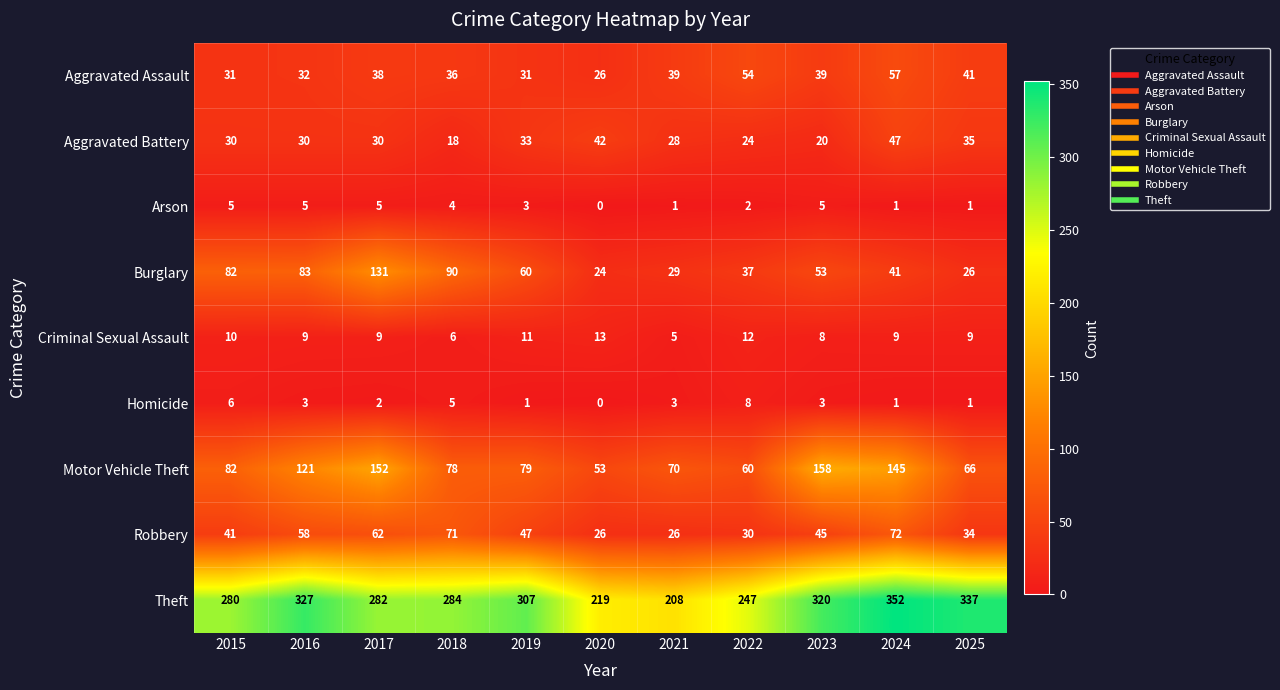

Where is Robbery nearest to the value 49?

2019